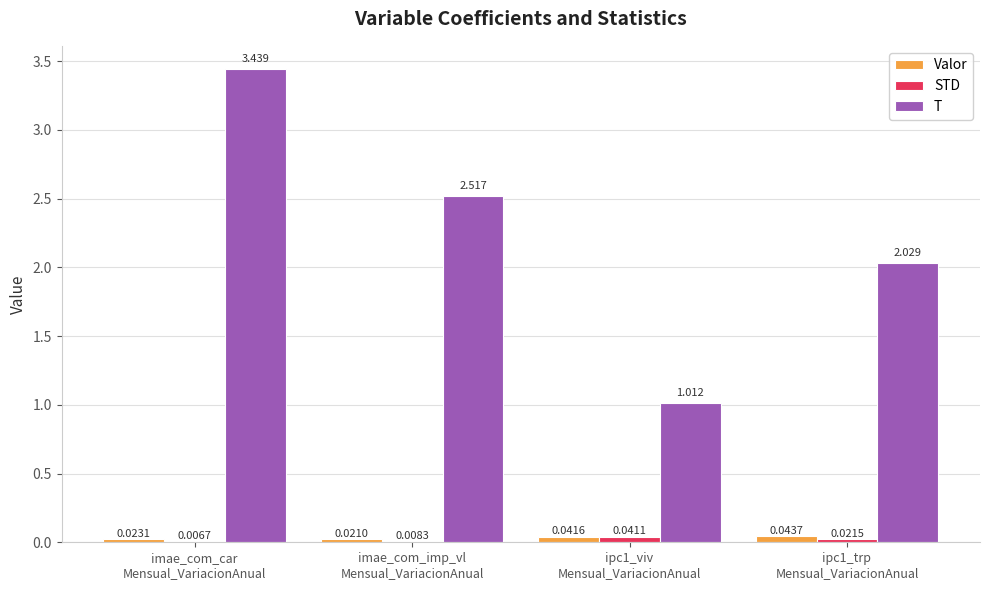

Is the value of STD at ipc1_viv
Mensual_VariacionAnual greater than the value of T at imae_com_imp_vl
Mensual_VariacionAnual?

No